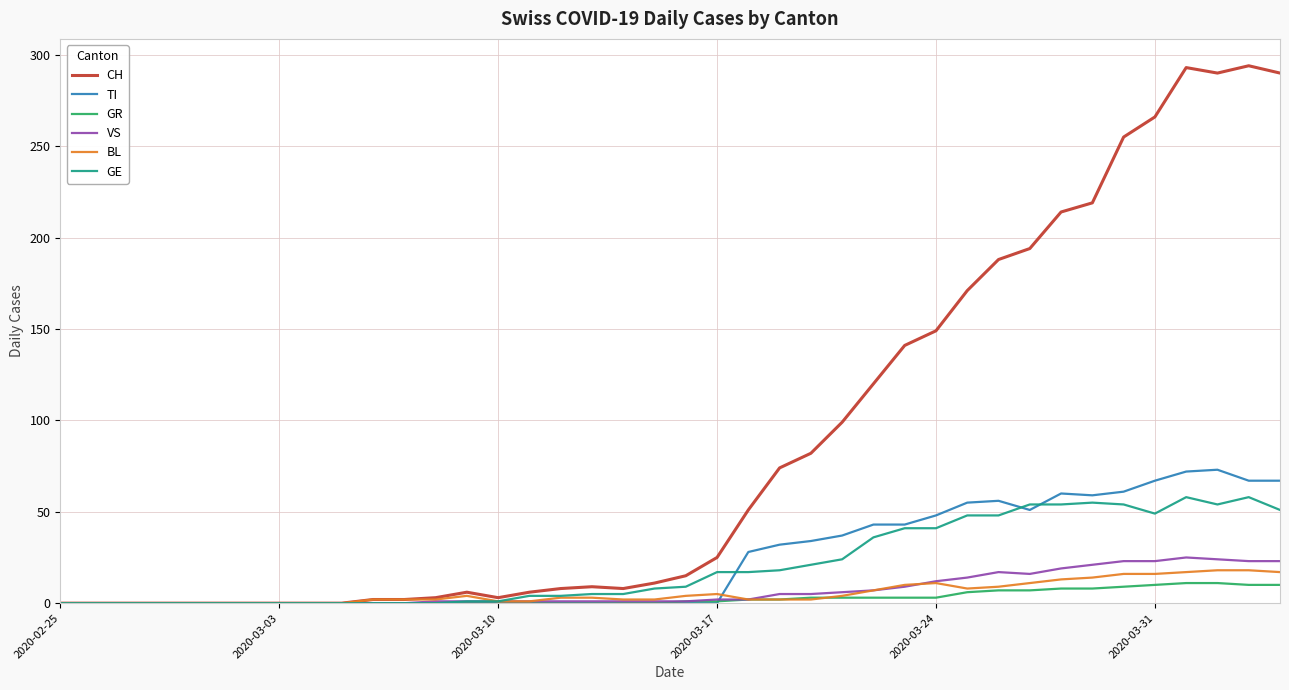

What is the greatest value displayed?

294